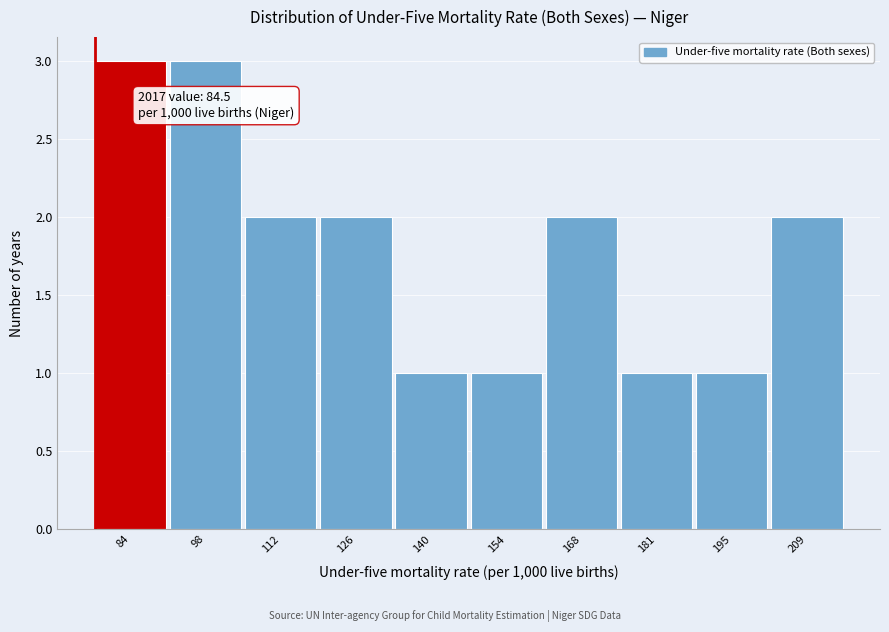

Reading left to right, what are all the values shown in this chart?

84=3	98=3	112=2	126=2	140=1	154=1	168=2	181=1	195=1	209=2